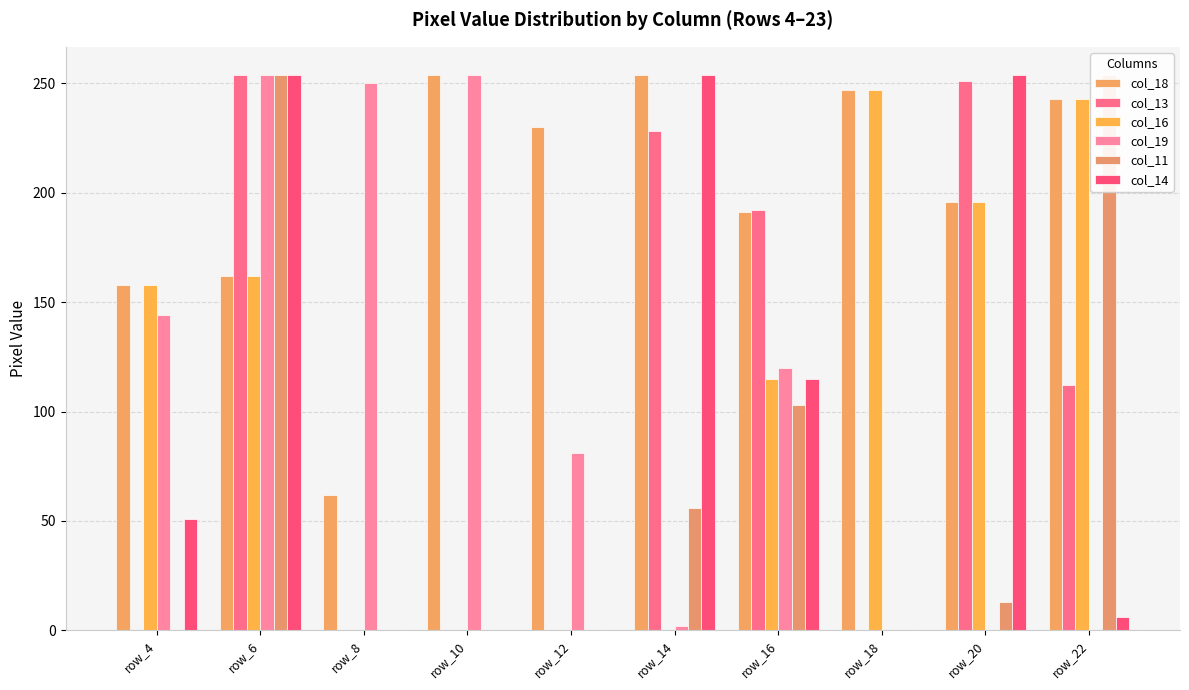

How many values in col_19 are above zero?

7